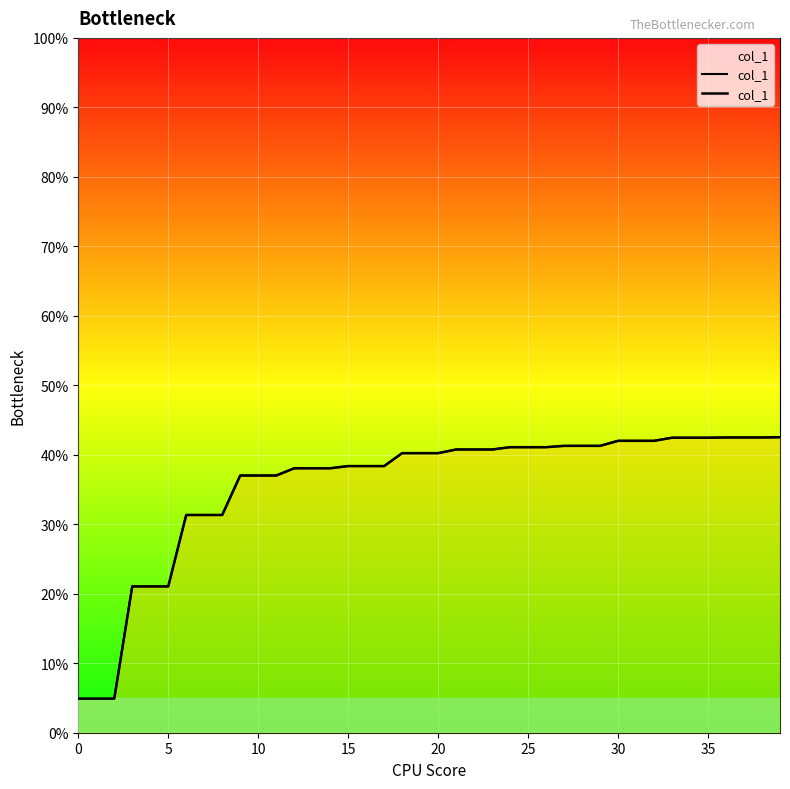

Reading left to right, transcribe all the data shown in this chart.

0.0	0.0	0.0	0.2	0.2	0.2	0.3	0.3	0.3	0.4	0.4	0.4	0.4	0.4	0.4	0.4	0.4	0.4	0.4	0.4	0.4	0.4	0.4	0.4	0.4	0.4	0.4	0.4	0.4	0.4	0.4	0.4	0.4	0.4	0.4	0.4	0.4	0.4	0.4	0.4